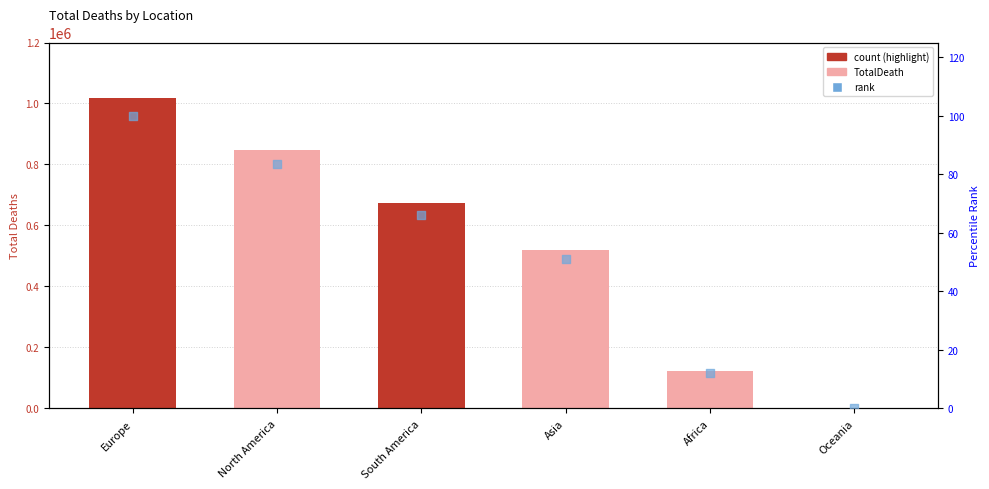

What are all the series names shown in the legend?

TotalDeath, rank